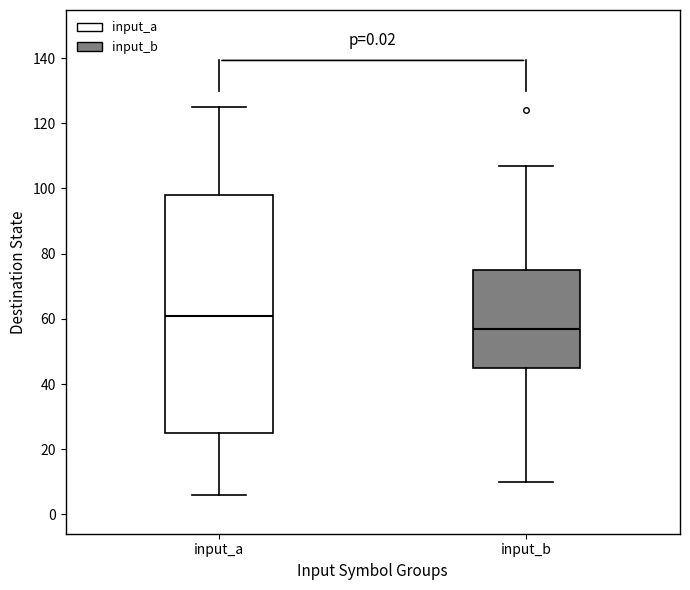

Where does the upper whisker of the box for input_b end on the y-axis? The values are not printed on the chart, so give them approximately, as read against the axis.

108